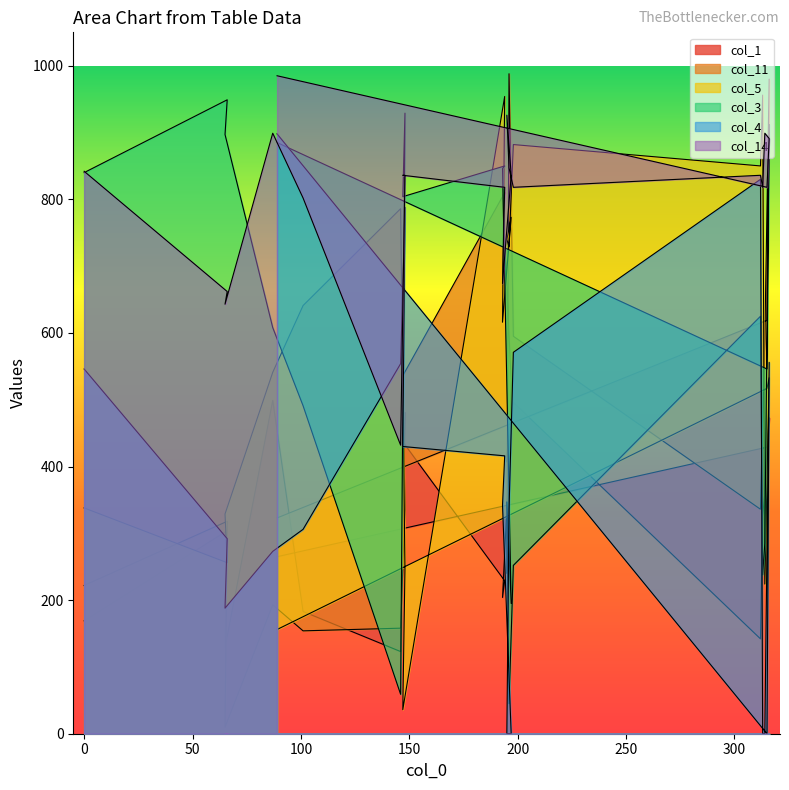

Reading left to right, what are all the values shown in this chart?

col_1: 169	304	129	499	183	123	481	437	229	204	469	407	468	496	142	326	360	473	429	265
col_11: 222	318	10	193	154	158	335	536	810	806	528	240	988	595	336	475	592	980	619	323
col_5: 338	256	329	541	641	786	247	36	954	616	773	740	729	882	850	956	224	533	517	156
col_3: 840	949	897	608	491	59	929	804	850	846	195	347	45	252	625	238	285	912	546	885
col_4: 546	292	188	273	306	554	788	430	416	342	0	0	336	571	830	0	0	556	0	898
col_14: 842	662	643	899	802	432	836	836	818	674	836	926	847	818	836	818	899	891	818	985